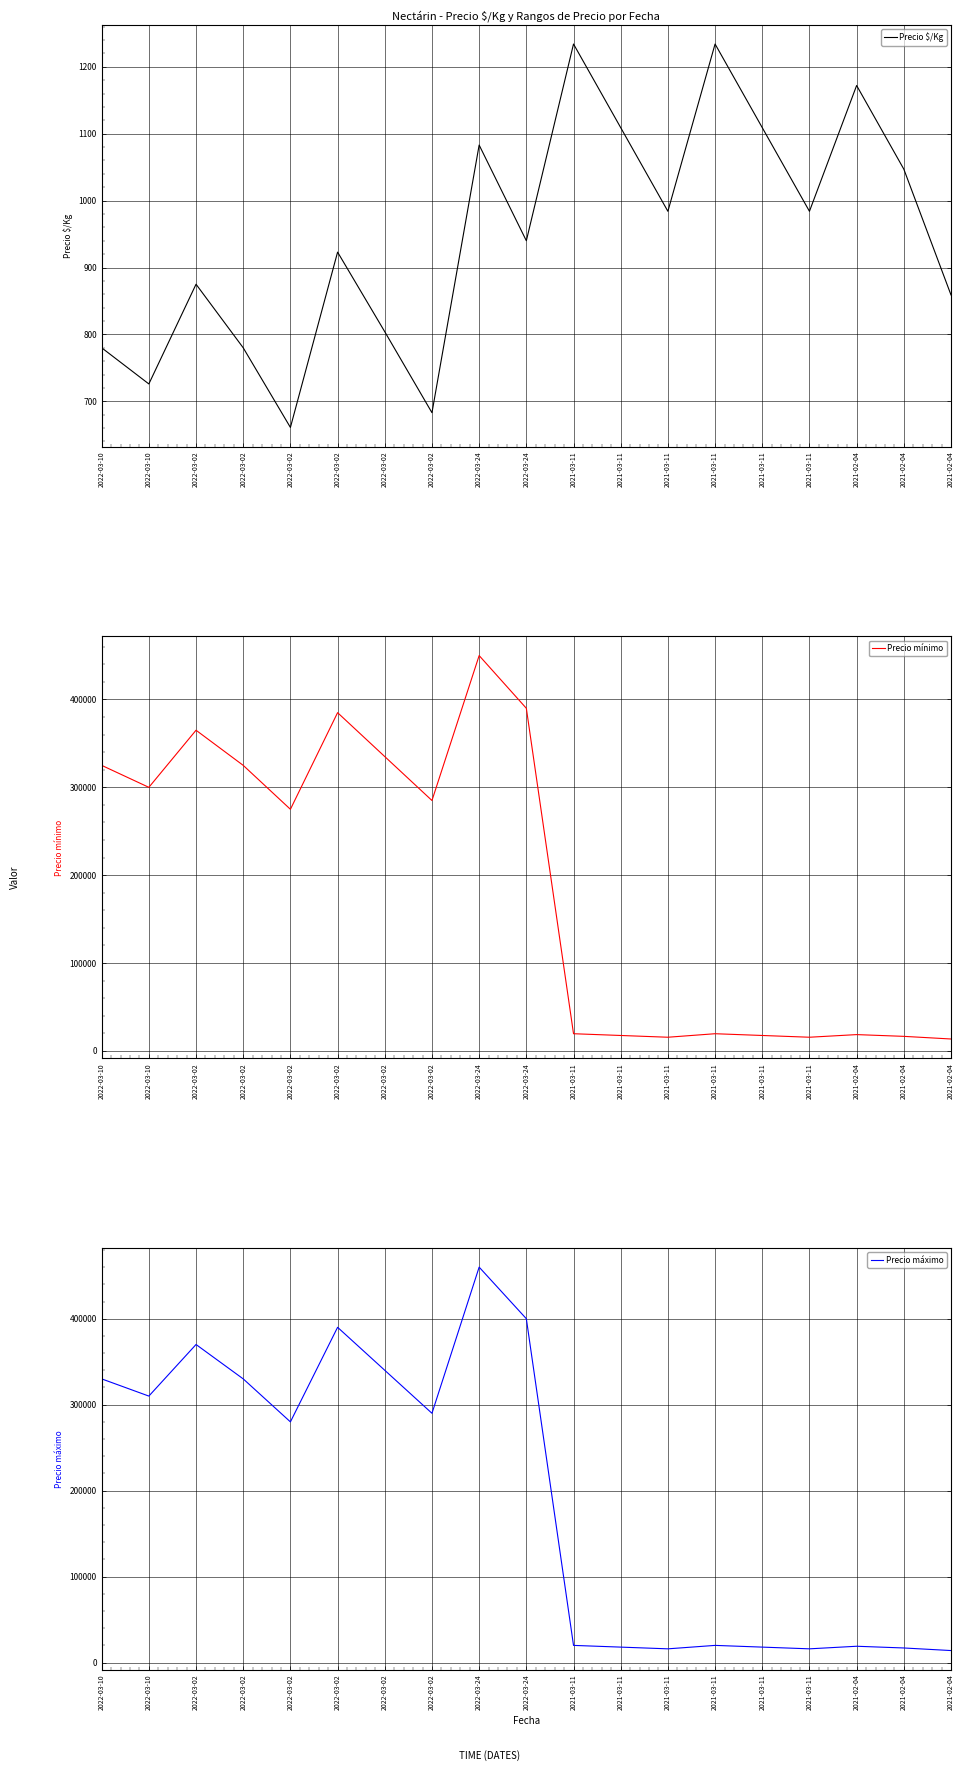

How many interior local peaks does the Precio $/Kg series have?

6